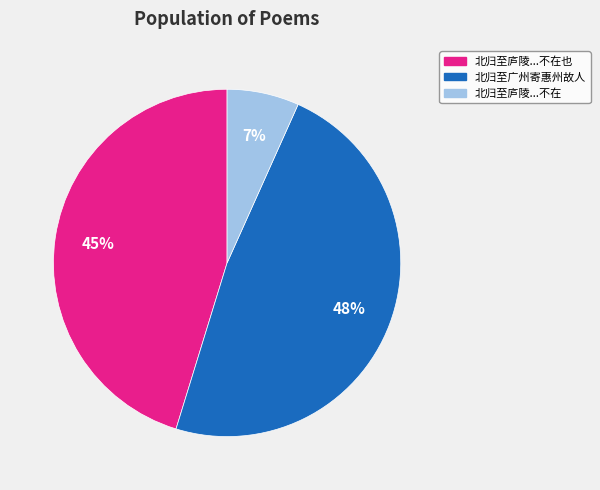

Is there a majority slice in this chart?

No